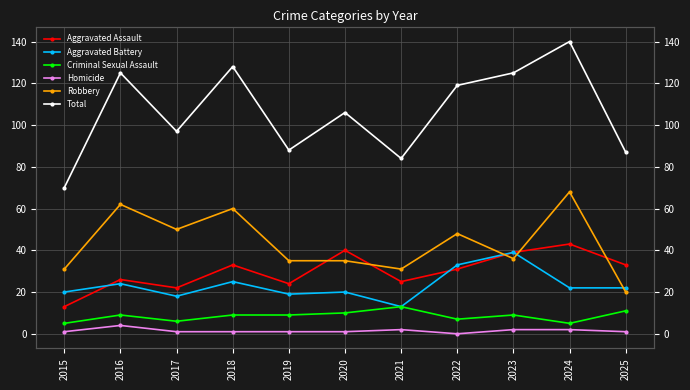

How many data points in Total are less than 106?

5